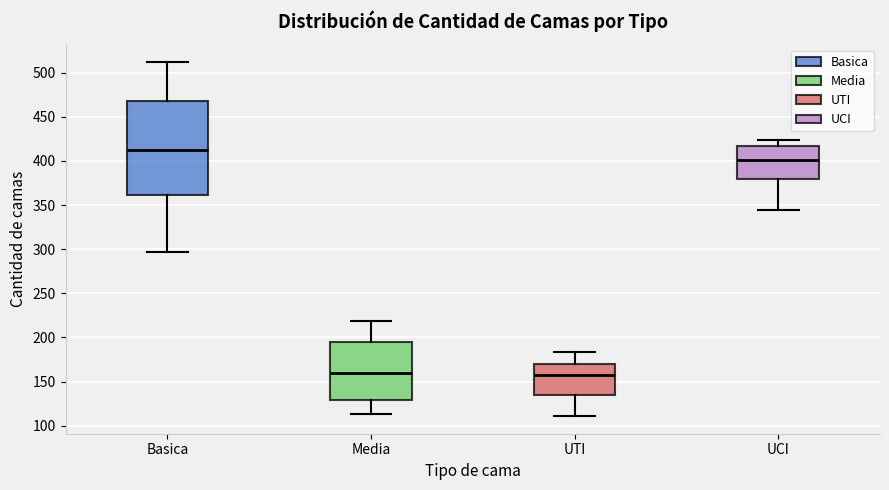

Where is the upper edge of the box for UCI on the y-axis? The values are not printed on the chart, so give them approximately, as read against the axis.

415